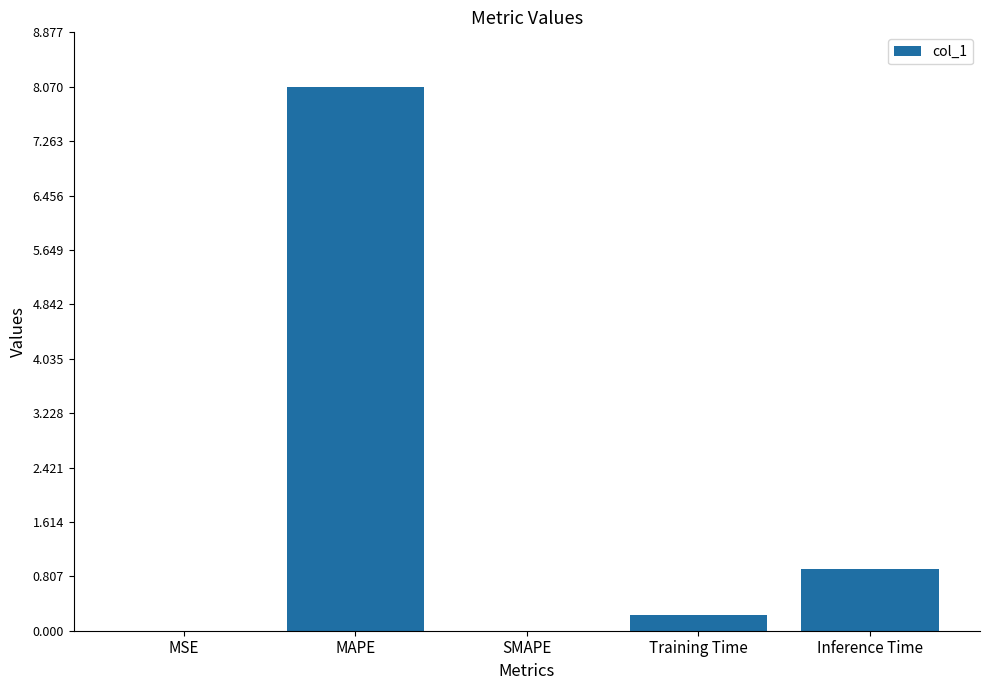

What is the maximum value shown in the chart?

8.1